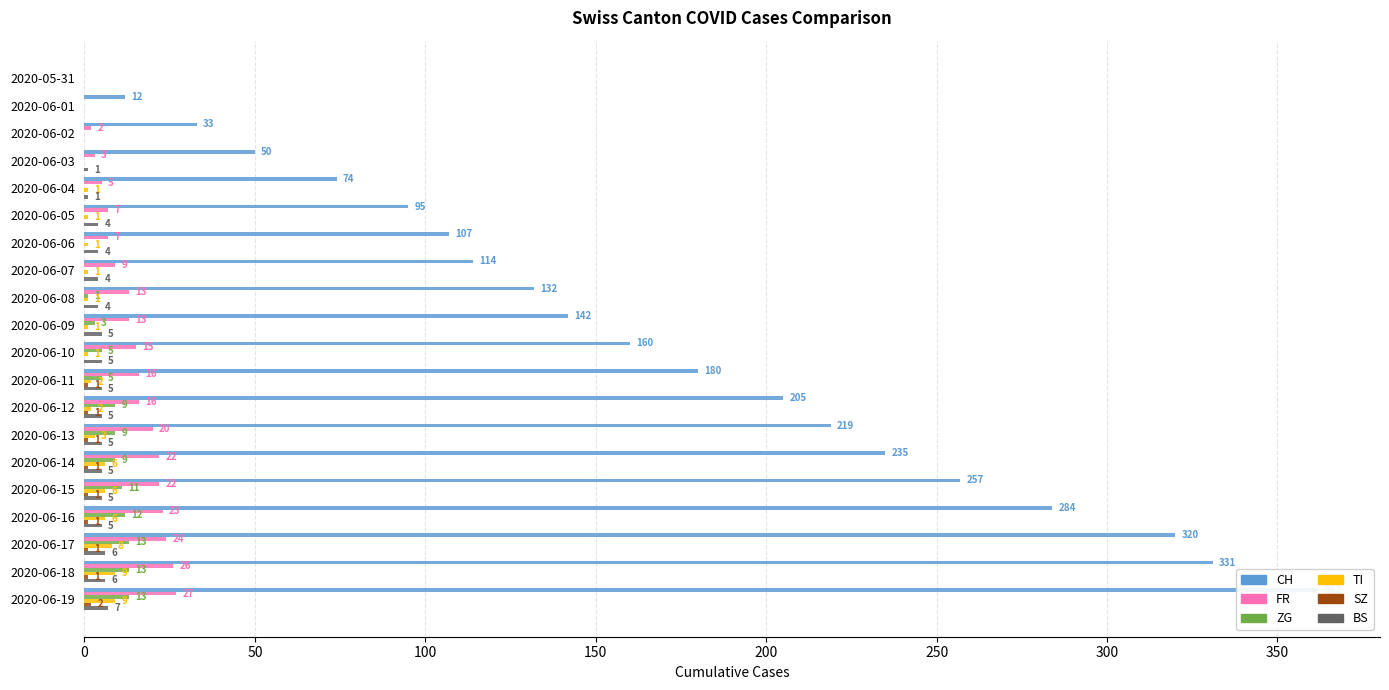

What is the label of the 15th bar from the left?

2020-06-14